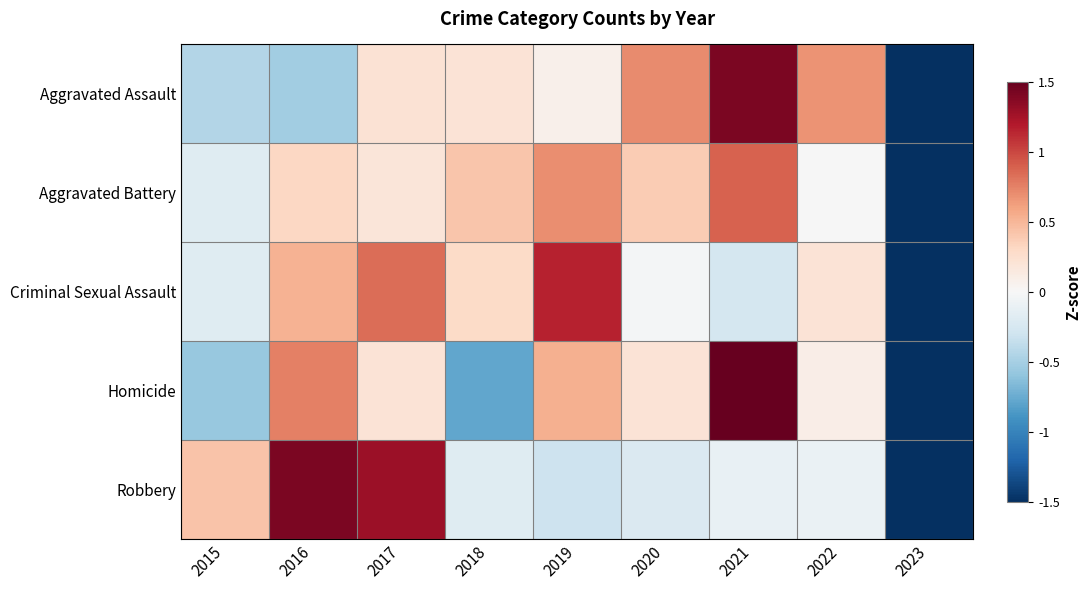

What is the total value across all series at 2022?

0.9